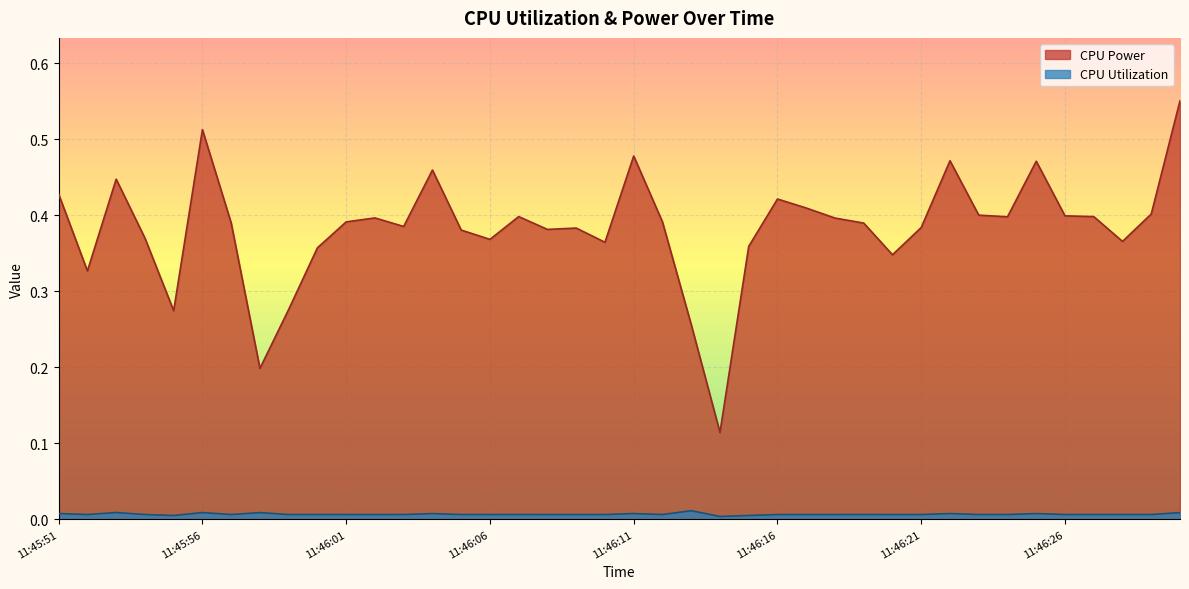

Is it true that CPU Power equals 0.2 at 11:47:09?

False